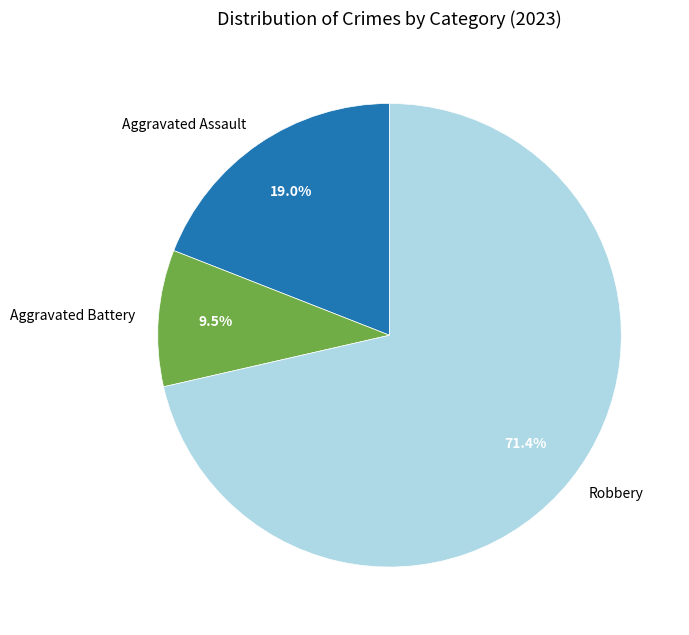

Rank the categories by value from highest to lowest.

Robbery, Aggravated Assault, Aggravated Battery